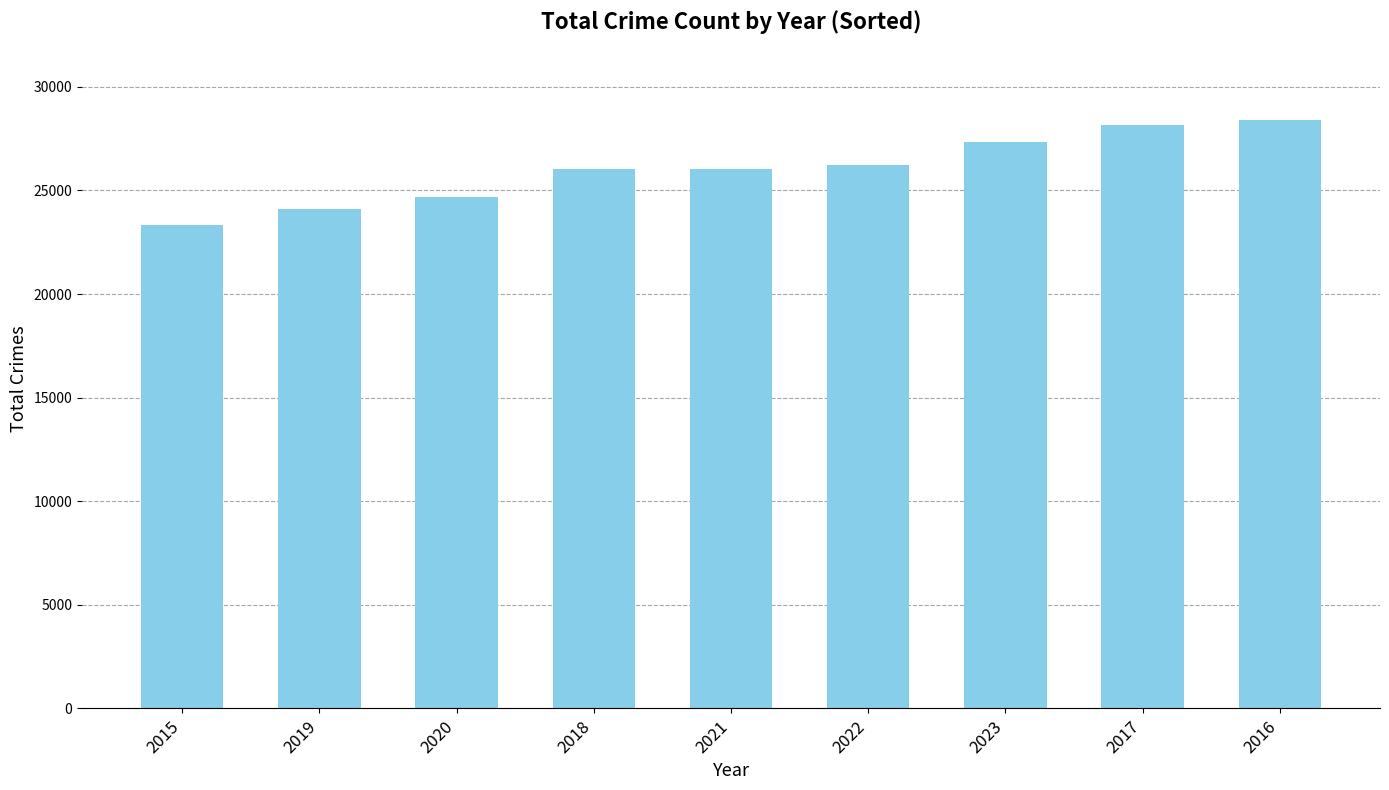

Are the bars grouped side by side (vs. stacked)?

No